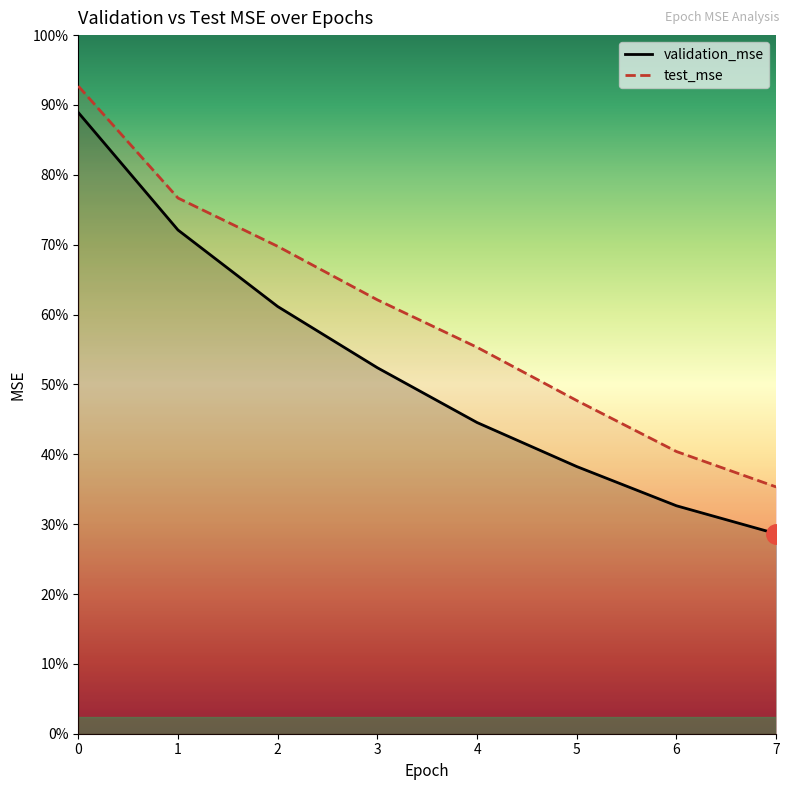

Reading left to right, transcribe all the data shown in this chart.

validation_mse: 0=3734.6	1=3028.3	2=2568.4	3=2200.2	4=1870.8	5=1606.1	6=1370.3	7=1202.5
test_mse: 0=3893.7	1=3220.6	2=2930.1	3=2608.4	4=2323.0	5=2002.9	6=1696.5	7=1483.6